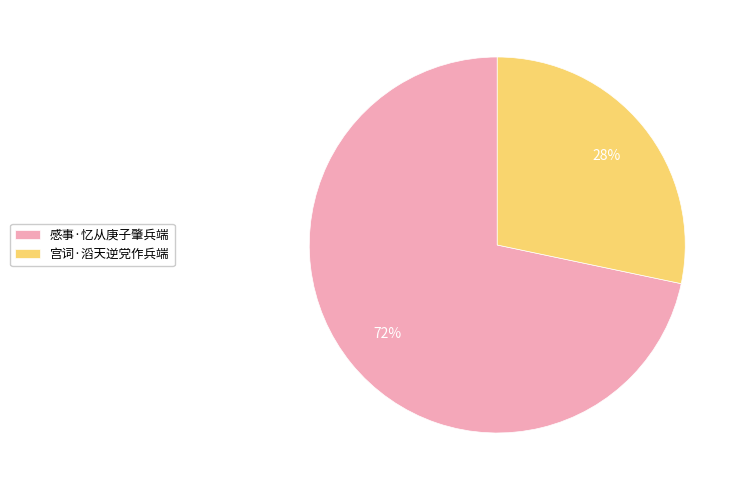

Rank the categories by value from lowest to highest.

宫词·滔天逆党作兵端, 感事·忆从庚子肇兵端